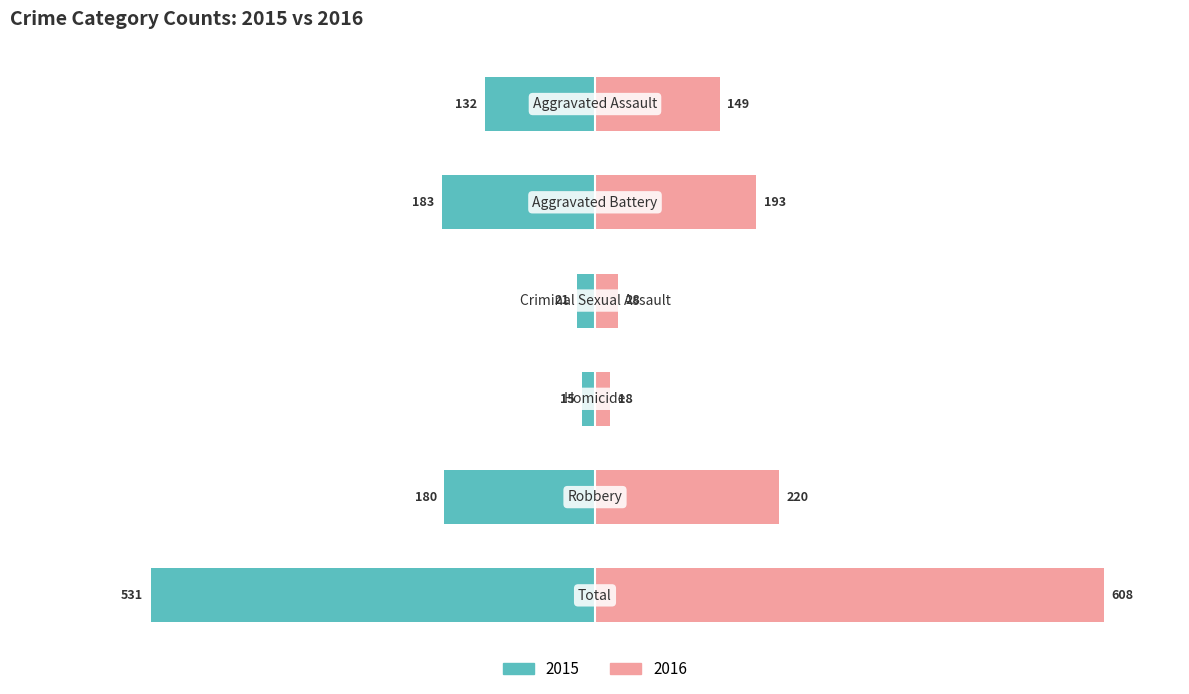

What is the label of the 4th bar from the left?

Homicide